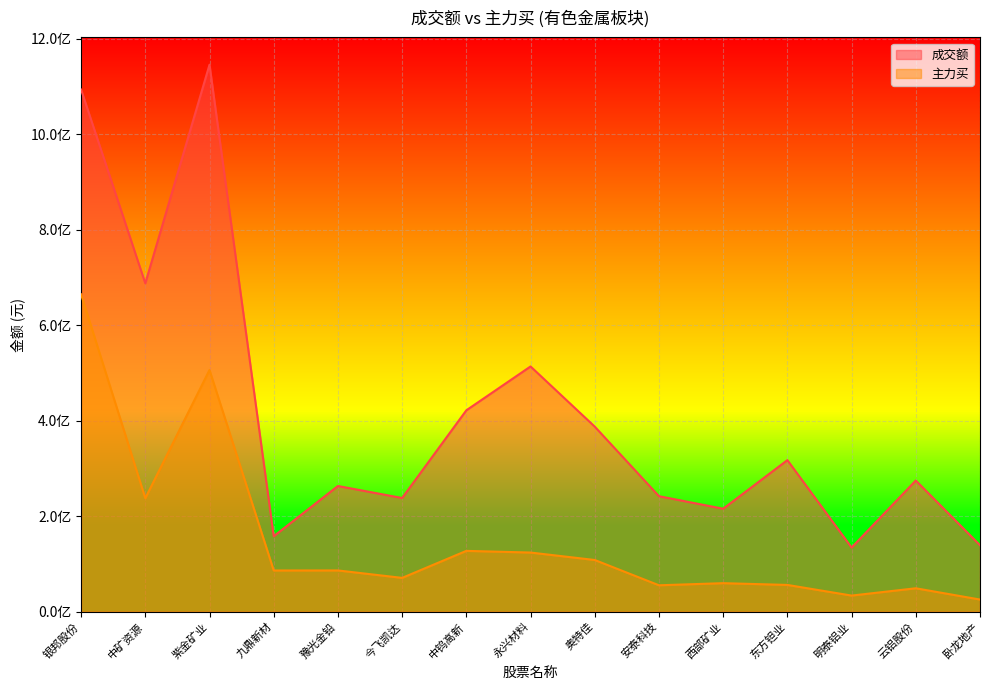

Is the value of 主力买 at 今飞凯达 greater than the value of 成交额 at 云铝股份?

No